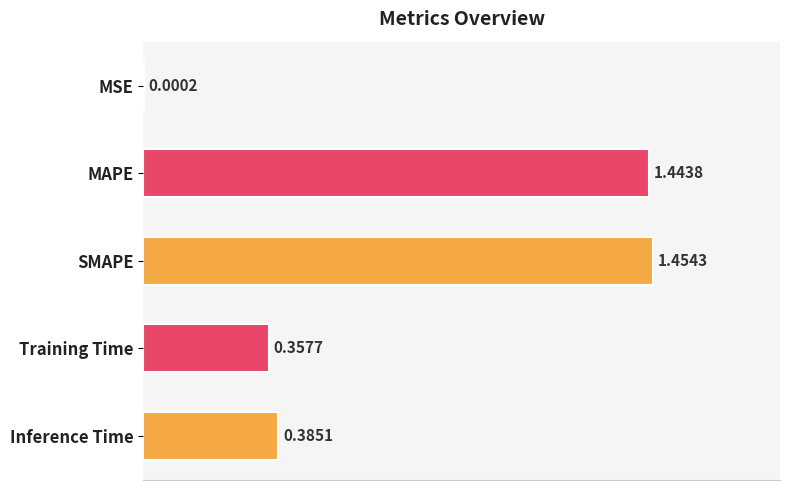

Does the chart contain stacked bars?

No